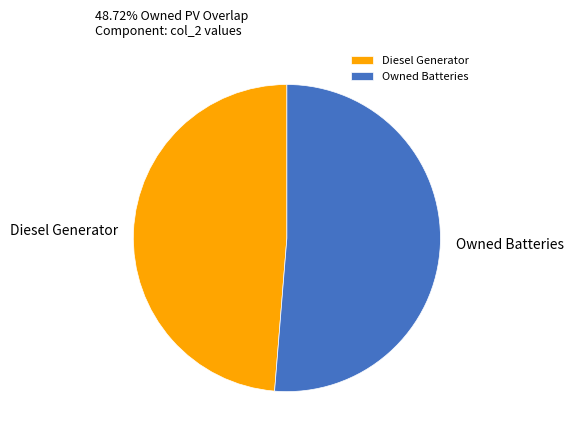

Combined, do Owned Batteries and Diesel Generator account for over 50%?

Yes